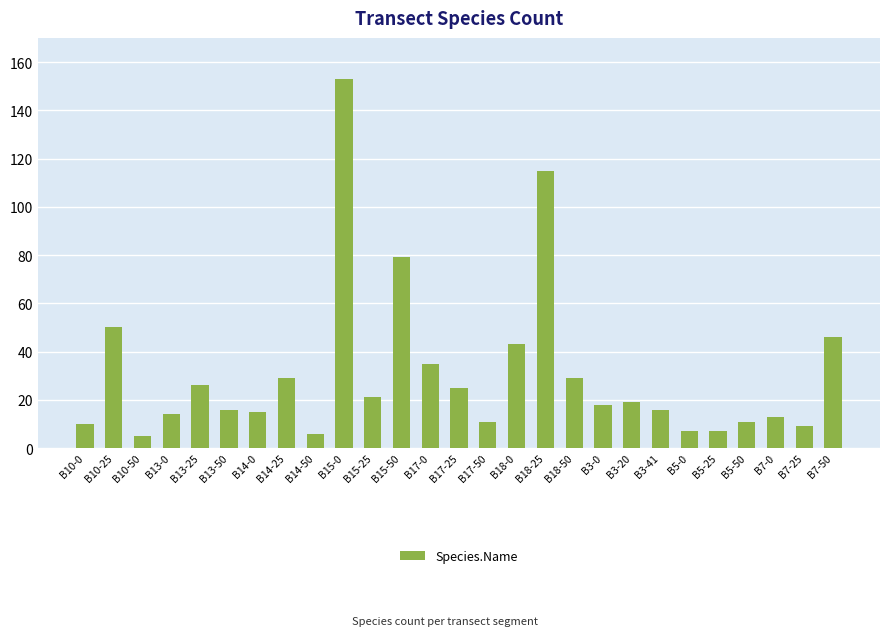

What is the value of the 4th bar from the left?

14